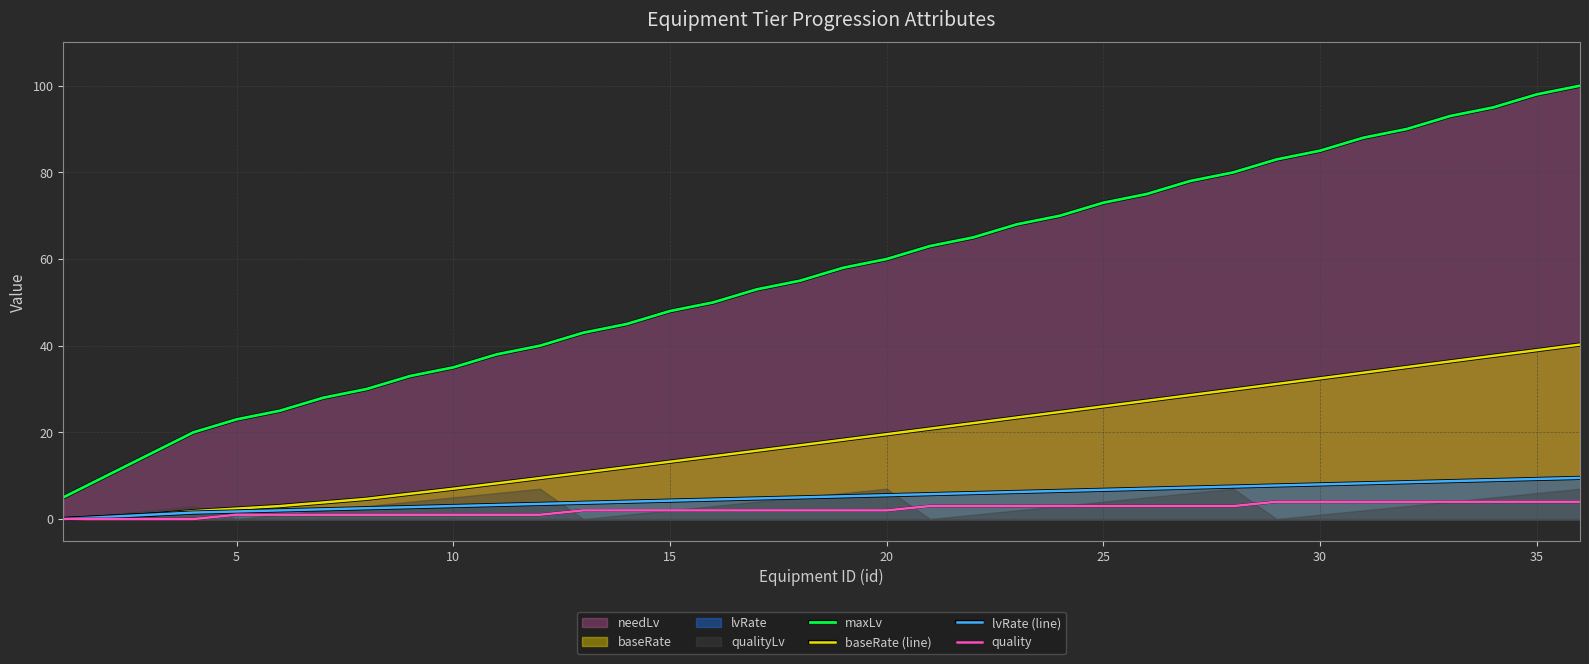

True or false: lvRate (line) and maxLv cross at least once.

False